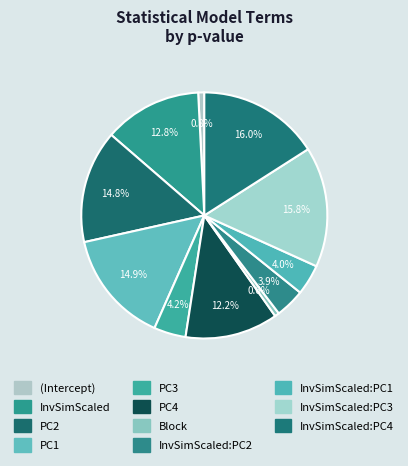

Is it true that PC2 is 24% of the pie?

False